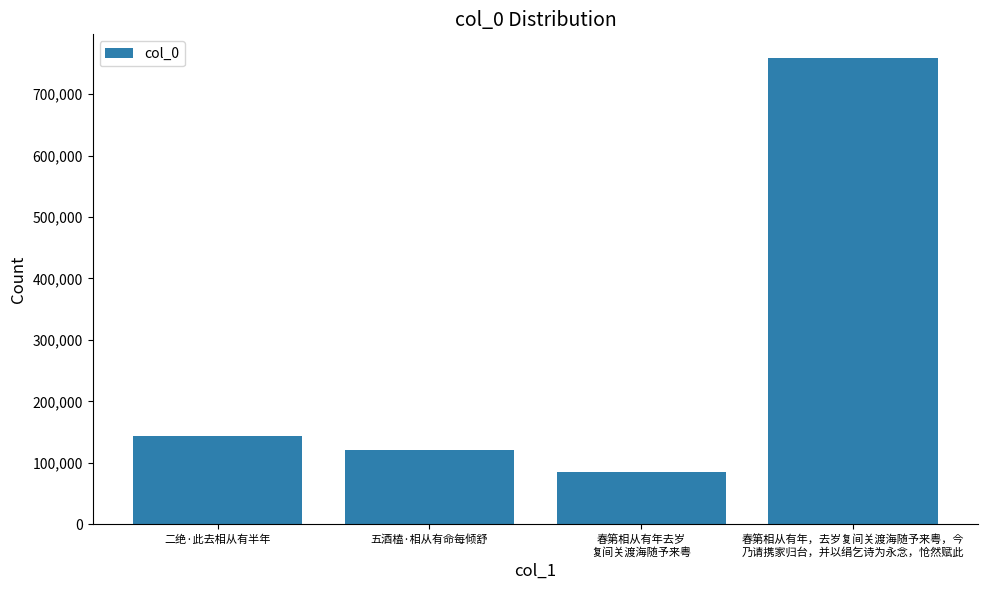

What is the label of the 4th bar from the left?

春第相从有年，去岁复间关渡海随予来粤，今
乃请携家归台，并以绢乞诗为永念，怆然赋此